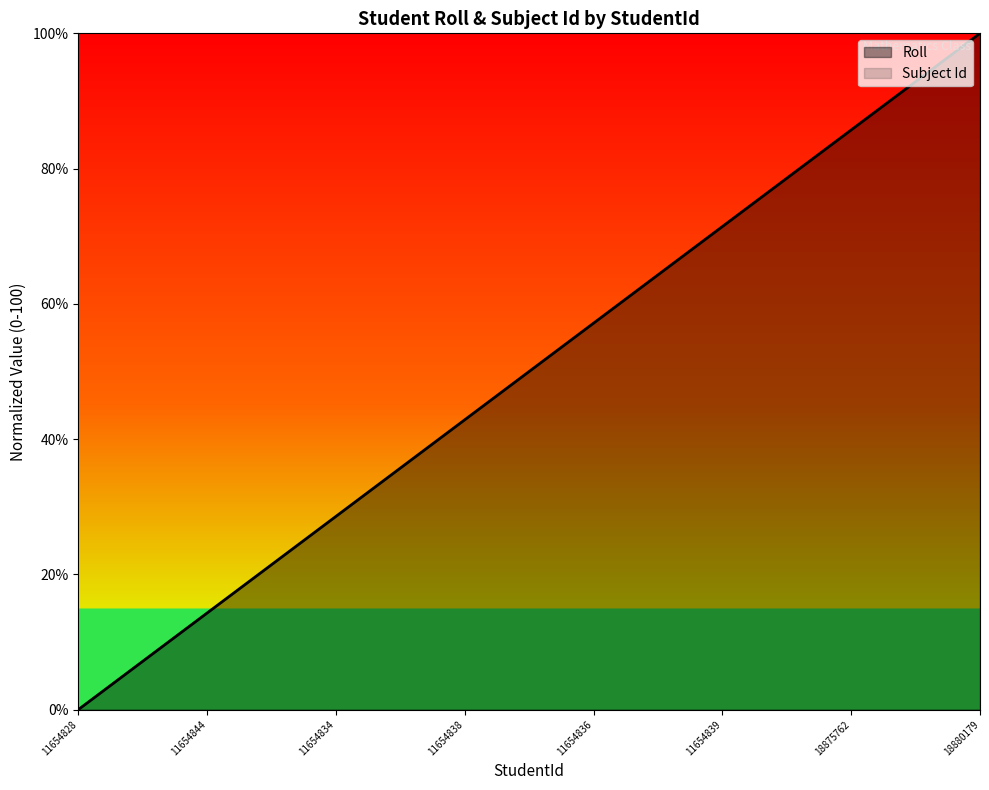

How many lines are shown in the chart?

1